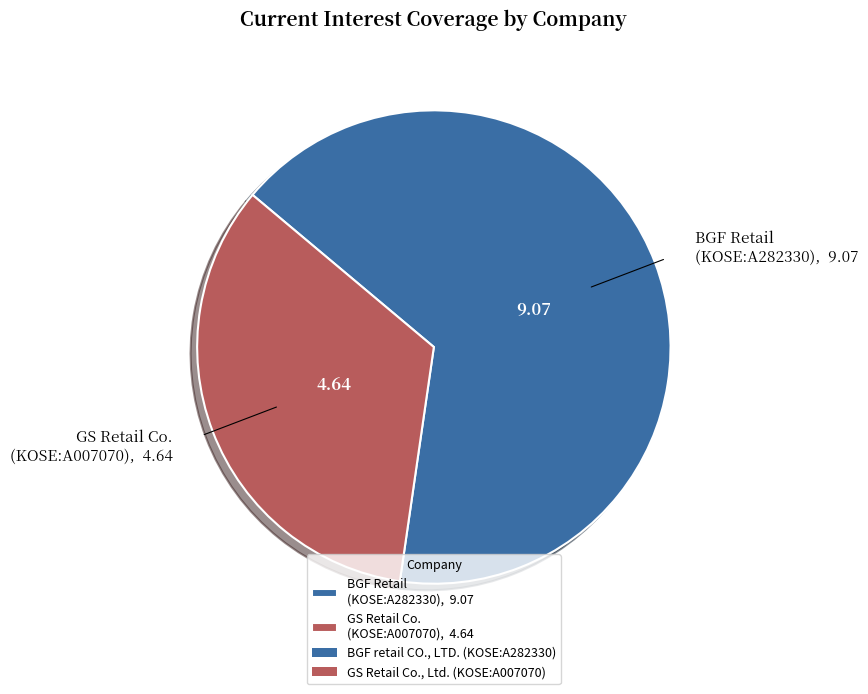

Count the number of slices in the pie.

2